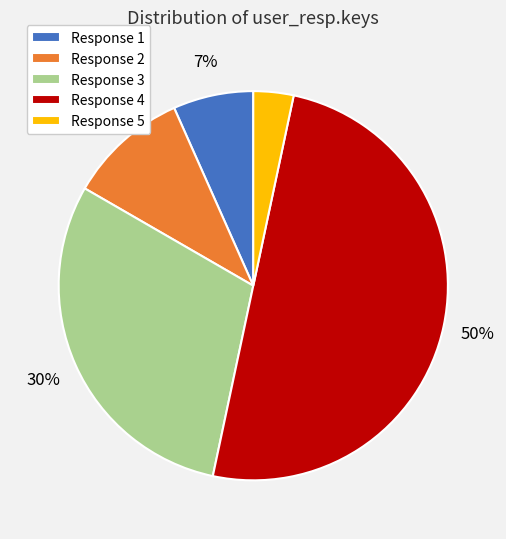

Rank the categories by value from highest to lowest.

Response 4, Response 3, Response 2, Response 1, Response 5